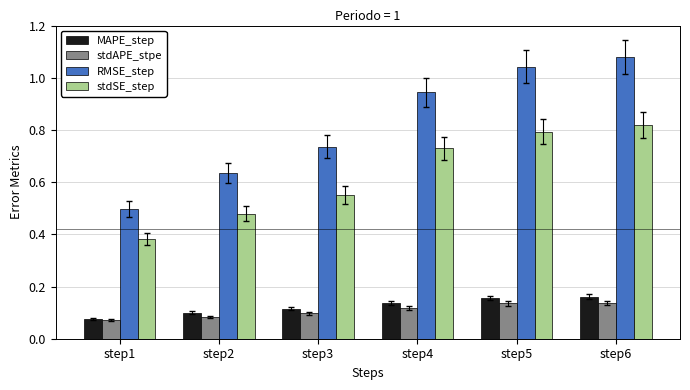

What is the total value across all series at step5?

2.1